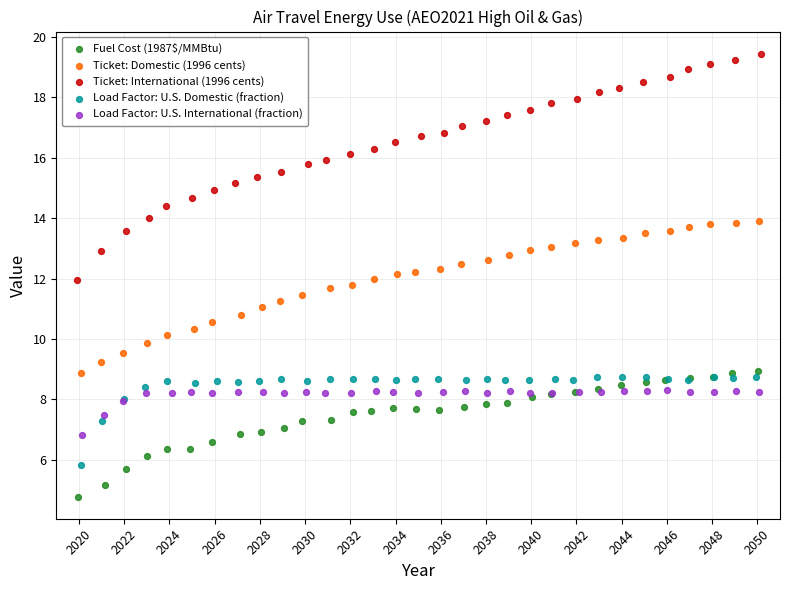

Which series reaches the minimum Y coordinate?

Fuel Cost (1987$/MMBtu)